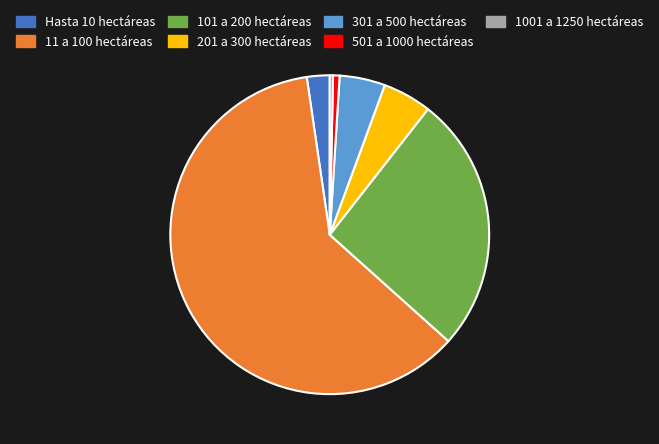

Is it true that Hasta 10 hectáreas is 9% of the pie?

False